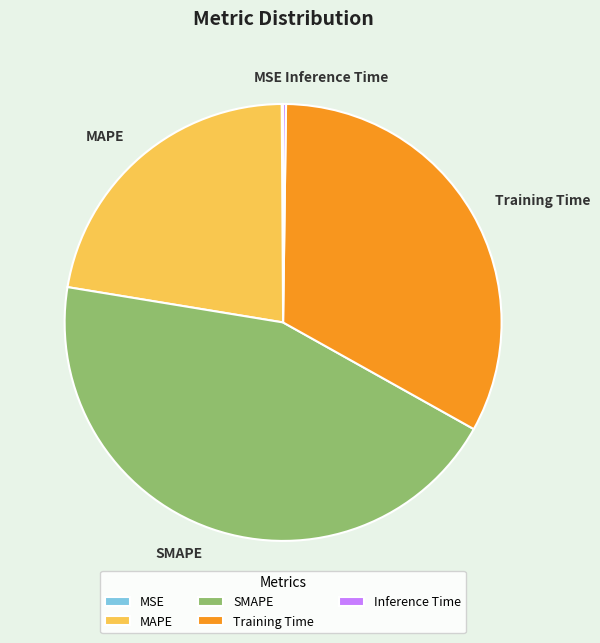

Approximately how many times larger is the value at SMAPE compared to MAPE?

2.0